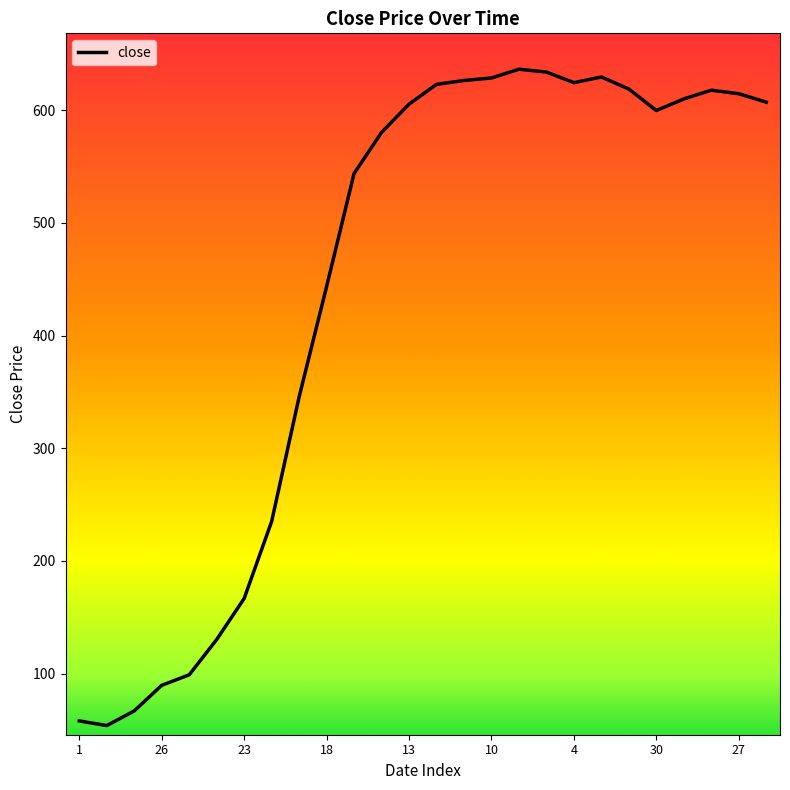

What is the minimum value shown in the chart?

54.0